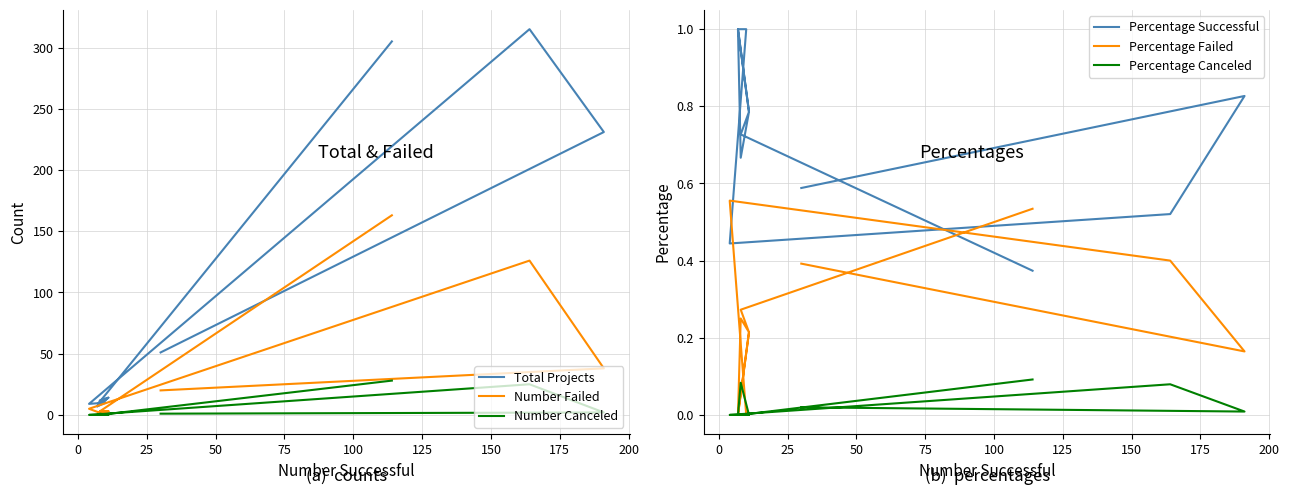

Does the chart have visible grid lines?

Yes